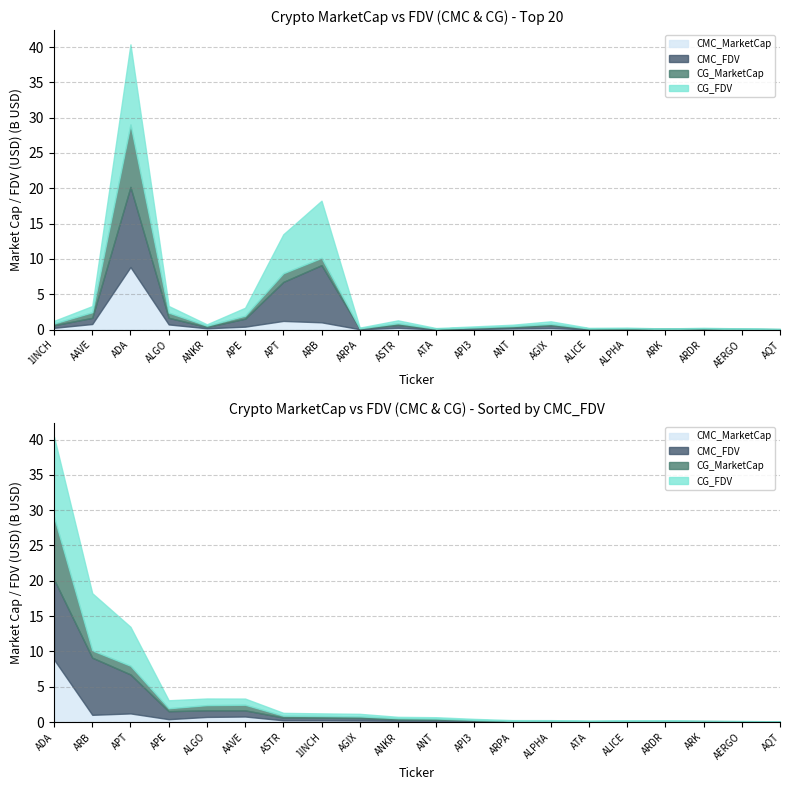

The CG_FDV series shows 94232734.1 at ARDR. True or false?

False